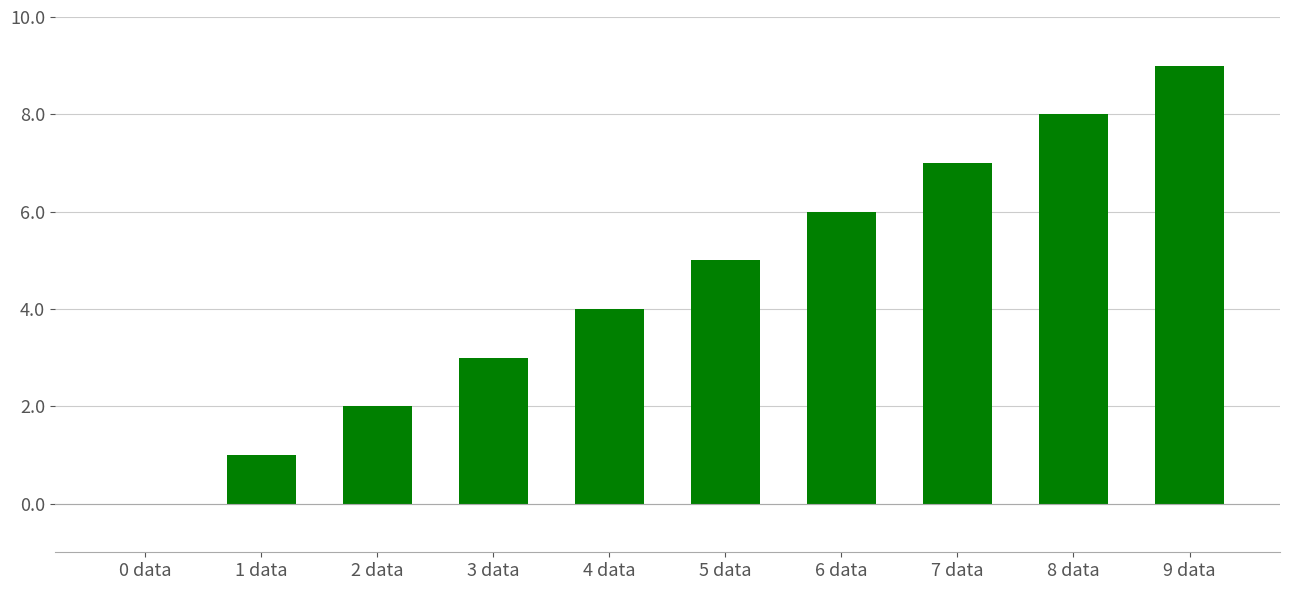

The chart shows a value of 1 at 2 data. True or false?

False